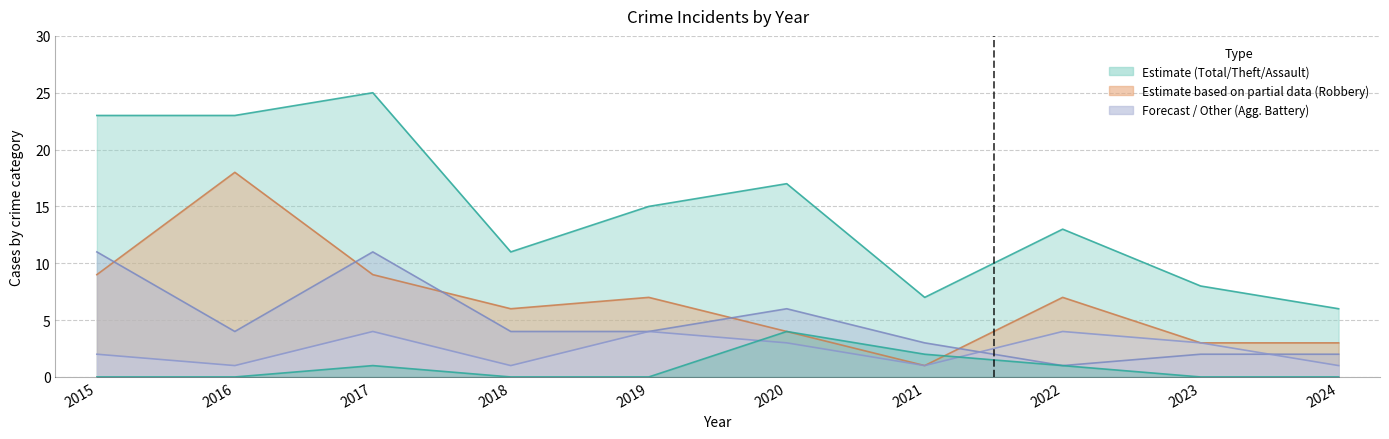

Which series has the widest spread of values?

Total